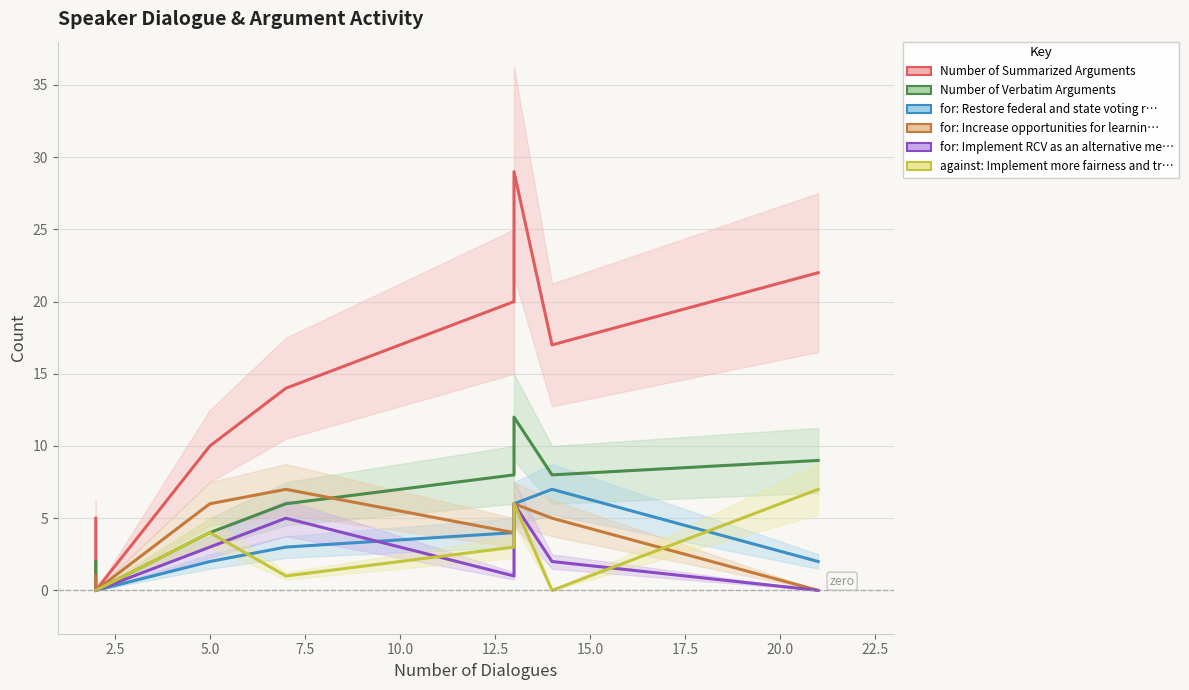

True or false: against: Implement more fairness and tr… and for: Increase opportunities for learnin… cross at least once.

True